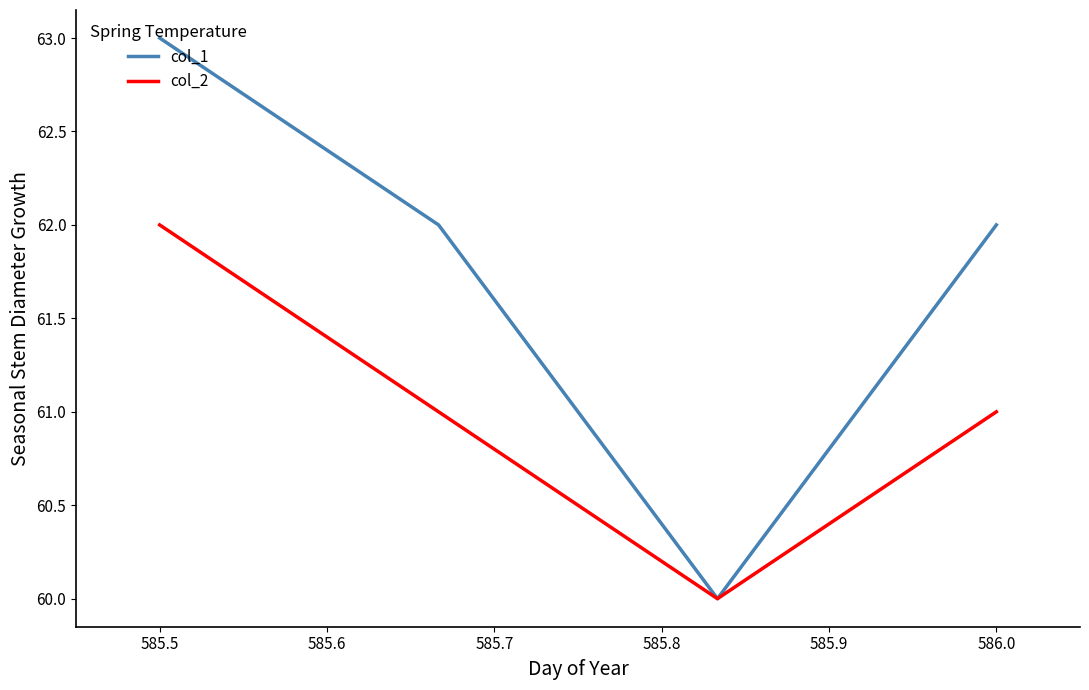

What is the highest value of the col_2 series?

62